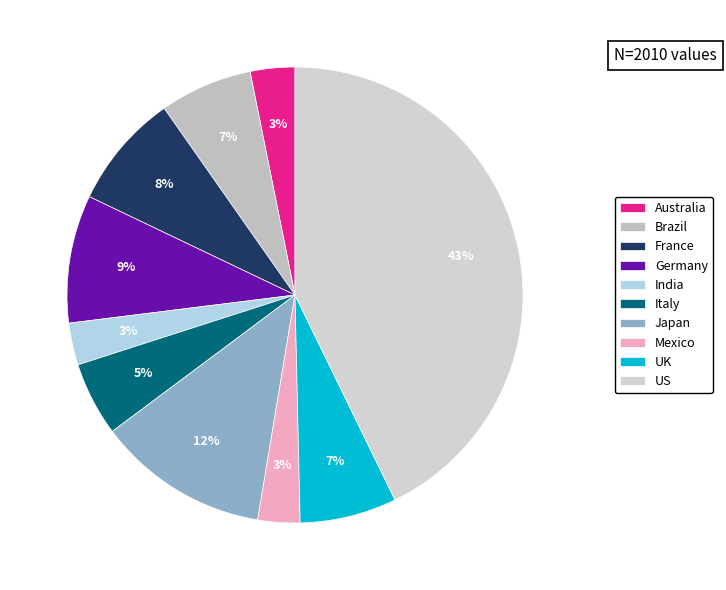

Which has a higher value, Germany or US?

US